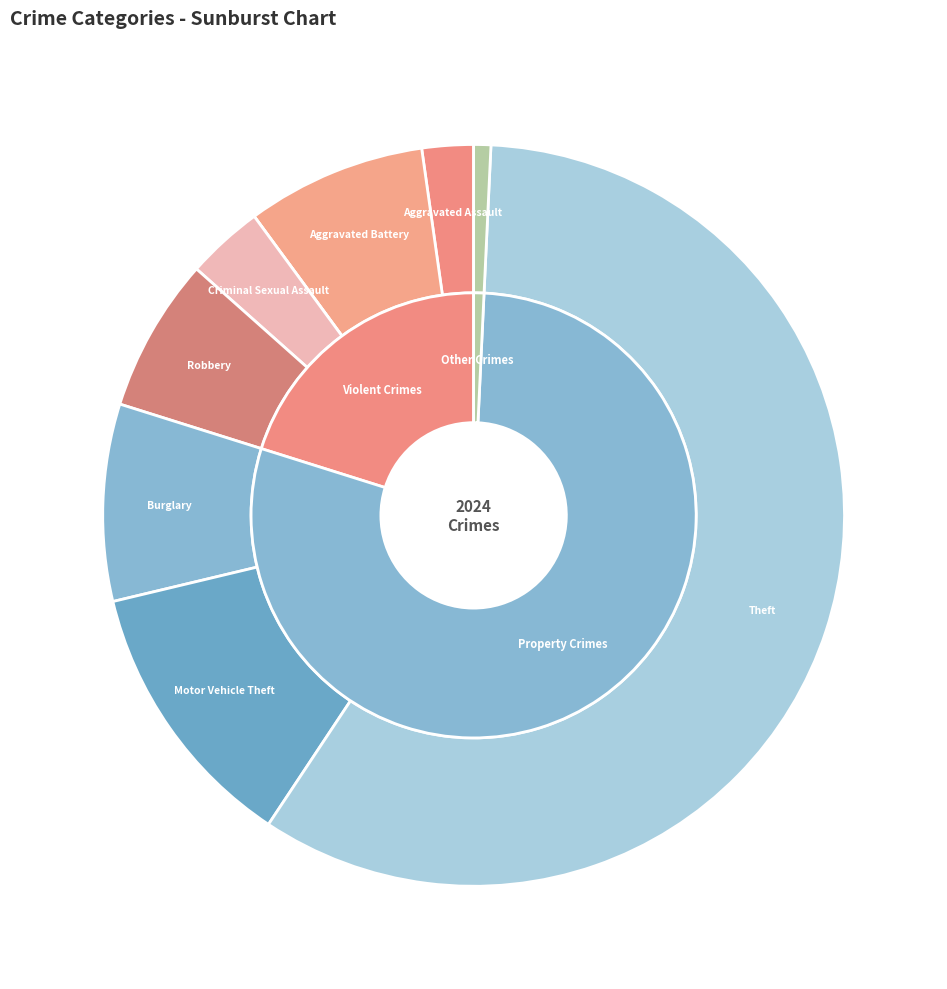

What is the largest slice in the pie chart?

Theft